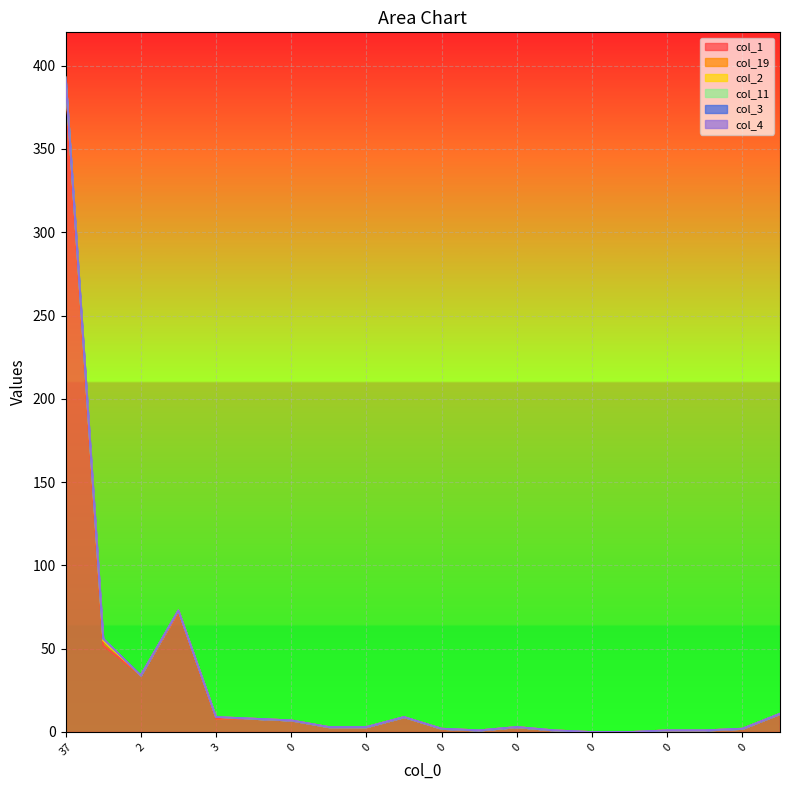

What is the difference between the highest and lowest values at 0?

7